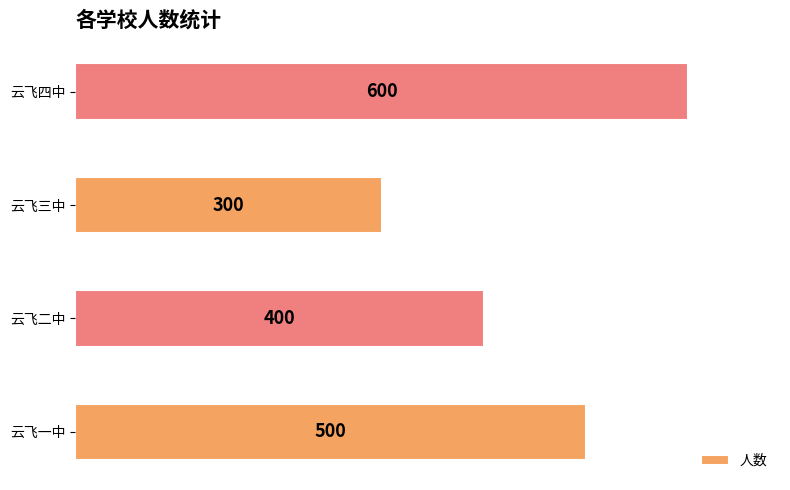

Which label corresponds to the smallest value in the chart?

云飞三中